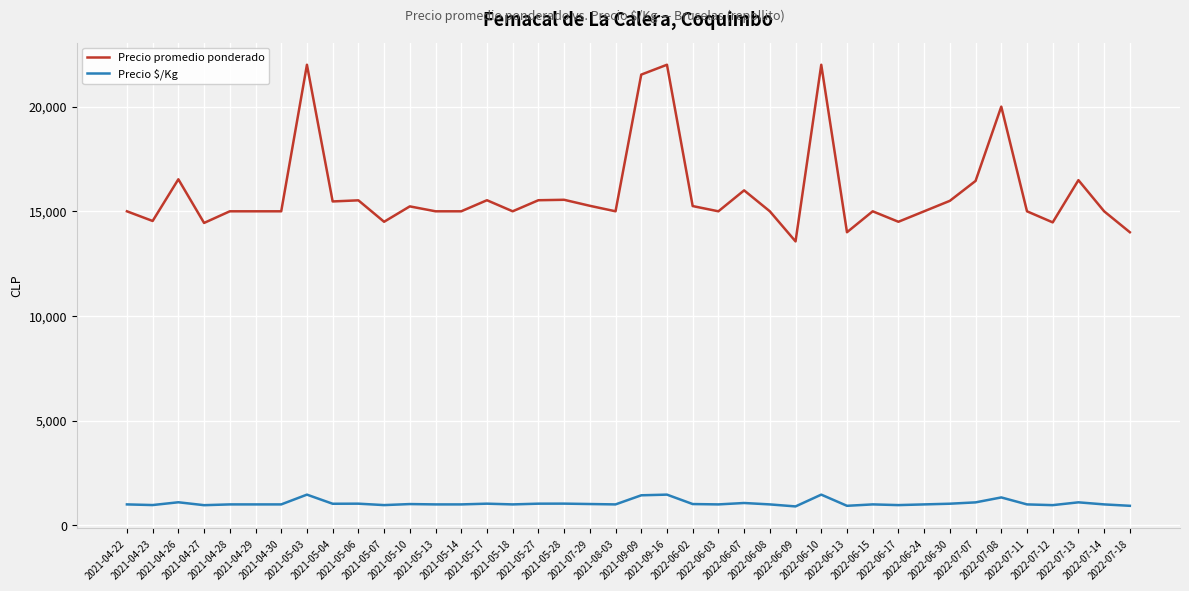

What is the smallest value displayed?

904